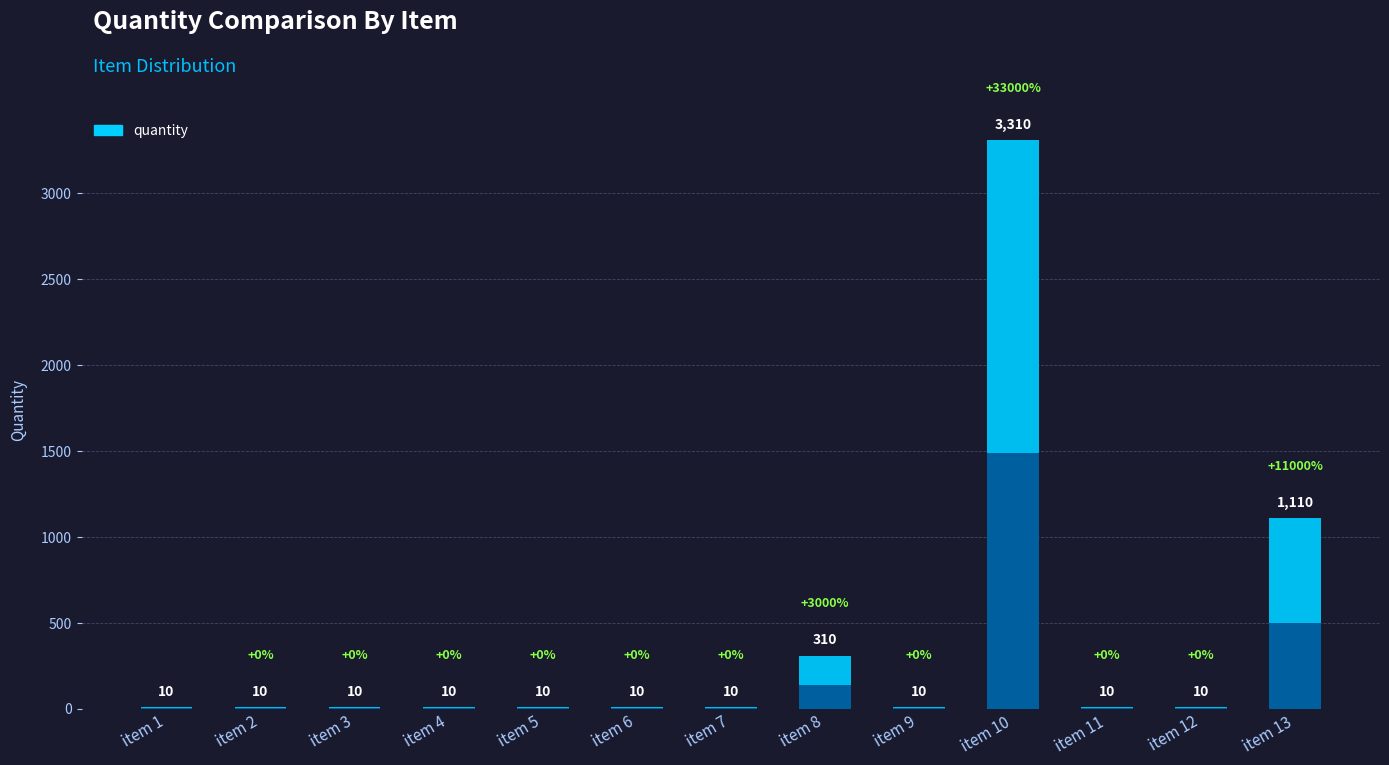

List the labels in order of value, largest first.

item 10, item 13, item 8, item 1, item 2, item 3, item 4, item 5, item 6, item 7, item 9, item 11, item 12